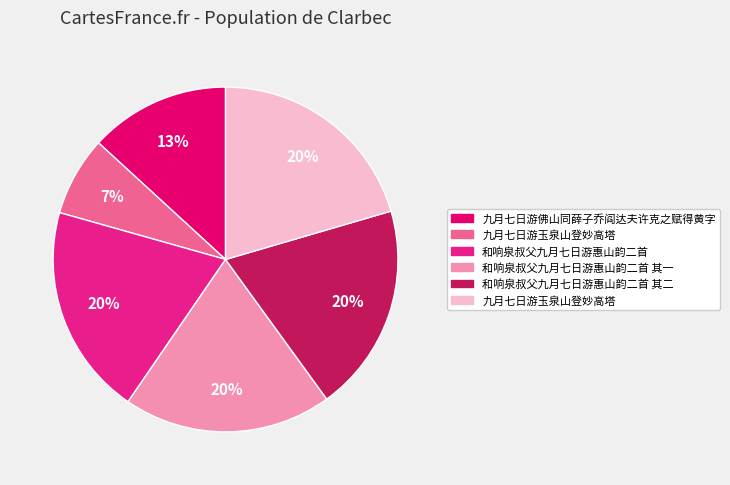

Is there any slice that represents more than half of the pie?

No